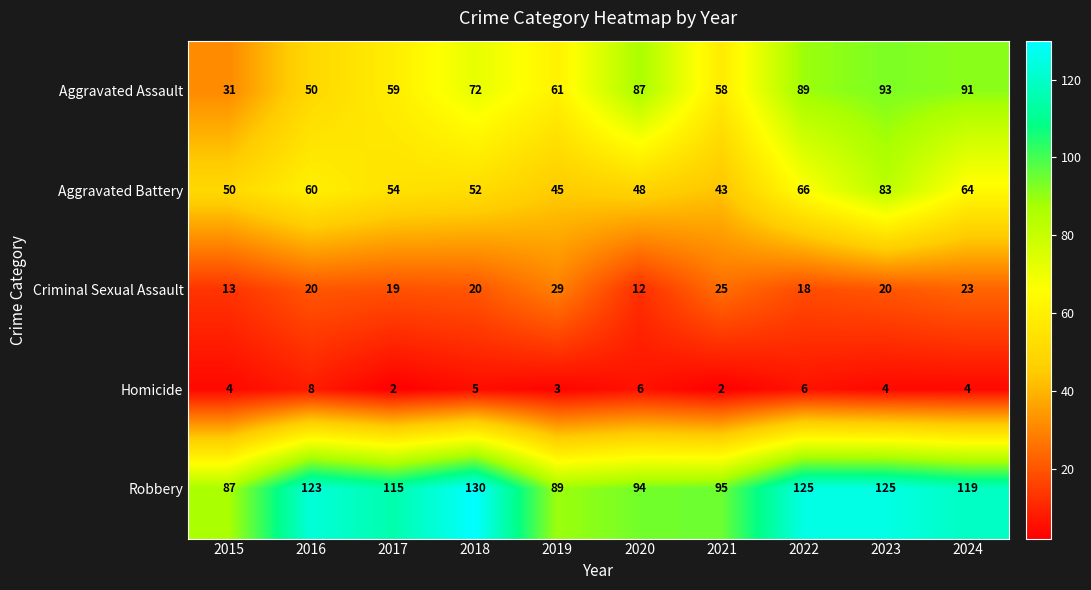

What value does the Aggravated Battery series have at 2024?

64